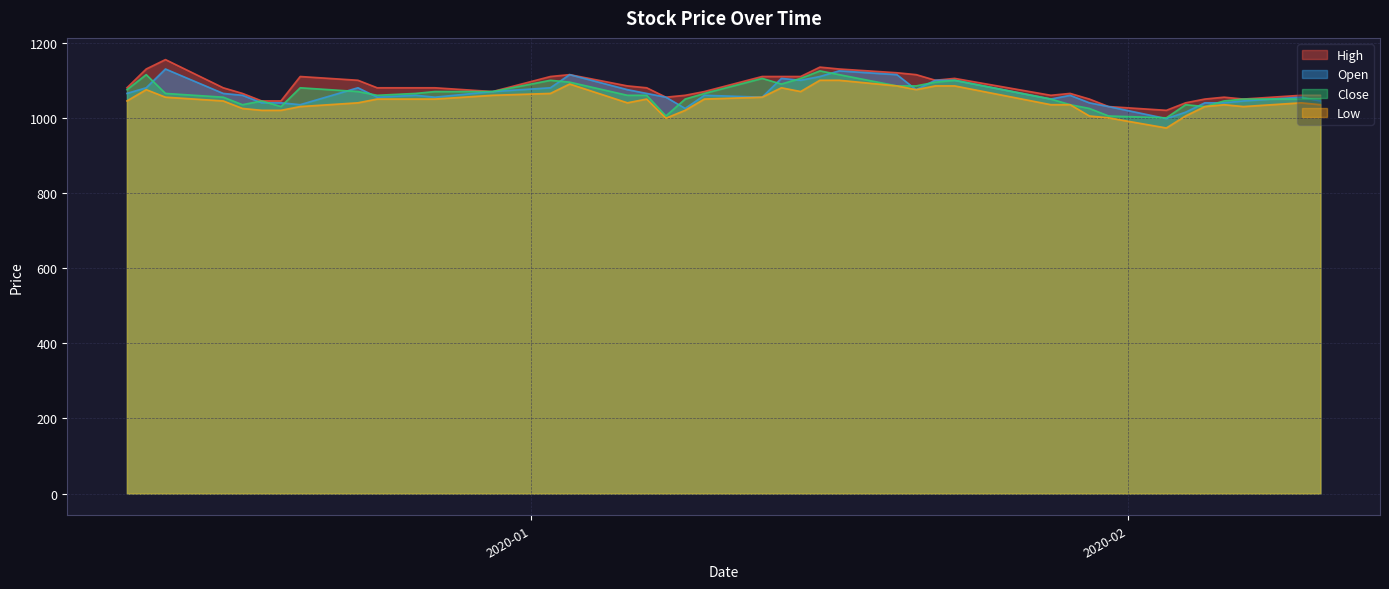

The value of Close at 2019-12-20 is 412. True or false?

False